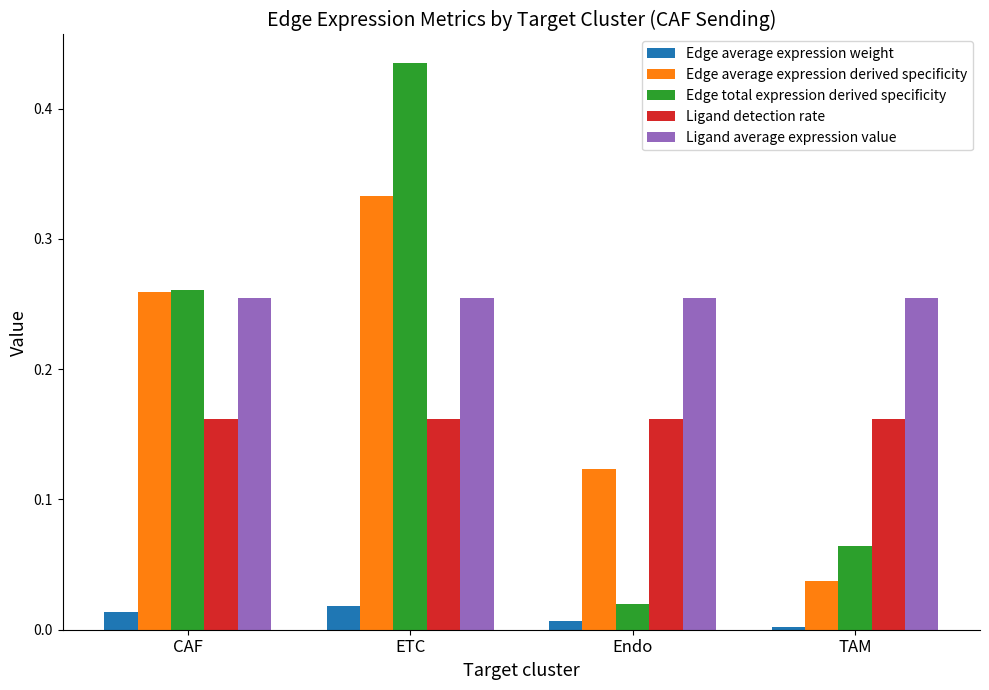

At which category is the sum across all series the highest?

ETC